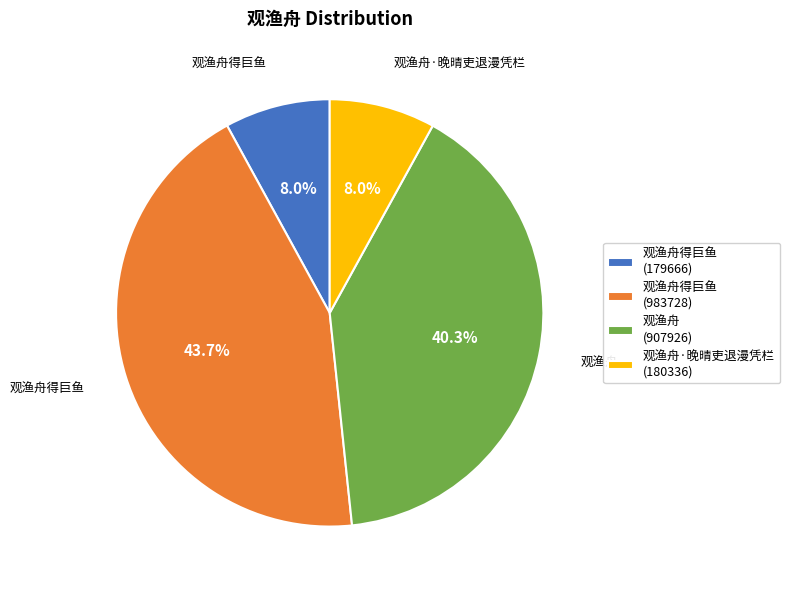

Which category has the biggest portion of the pie?

观渔舟得巨鱼 (983728)